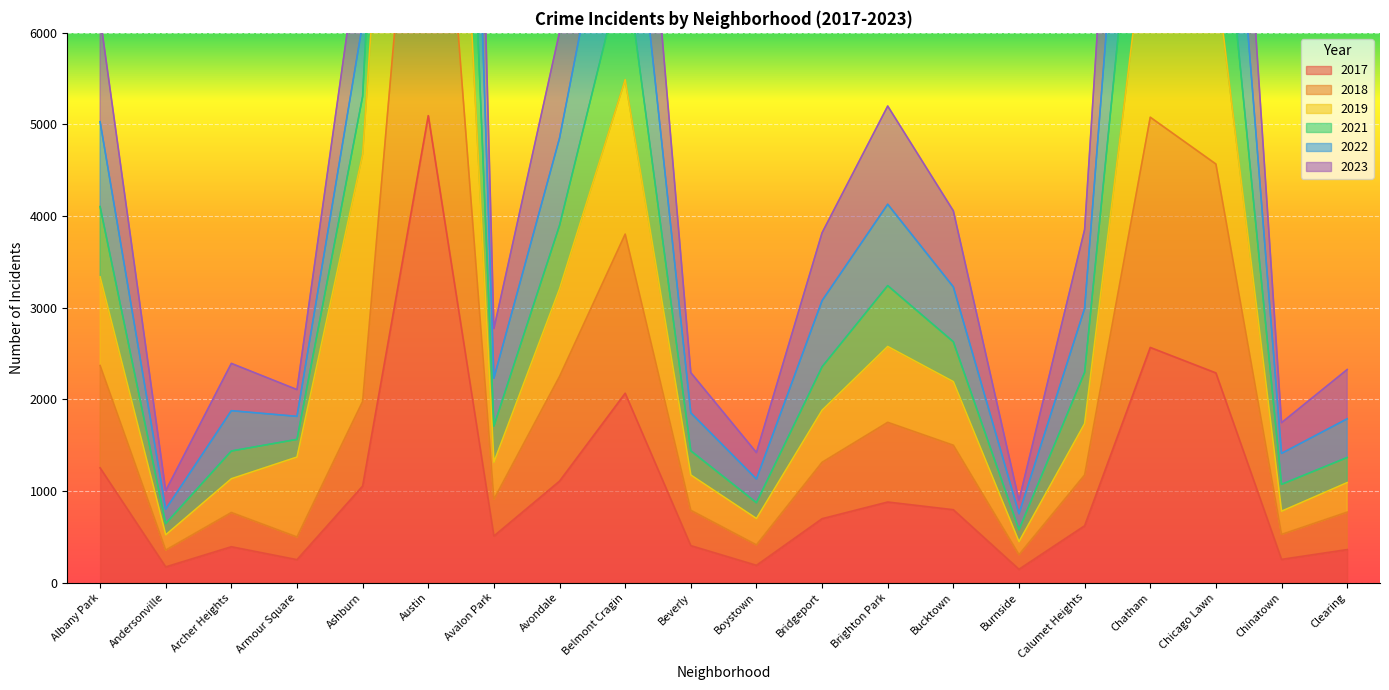

The 2021 series shows 1717 at Chicago Lawn. True or false?

False